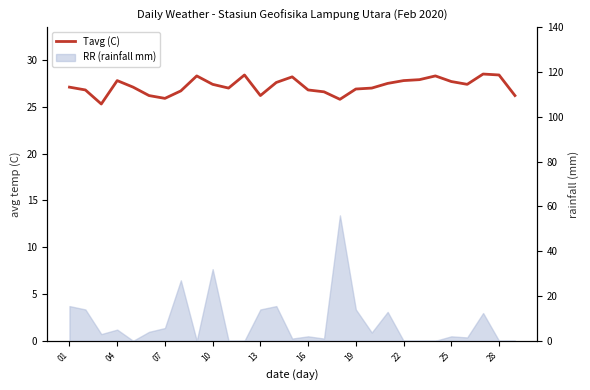

What is the difference between the maximum and minimum values?

3.2